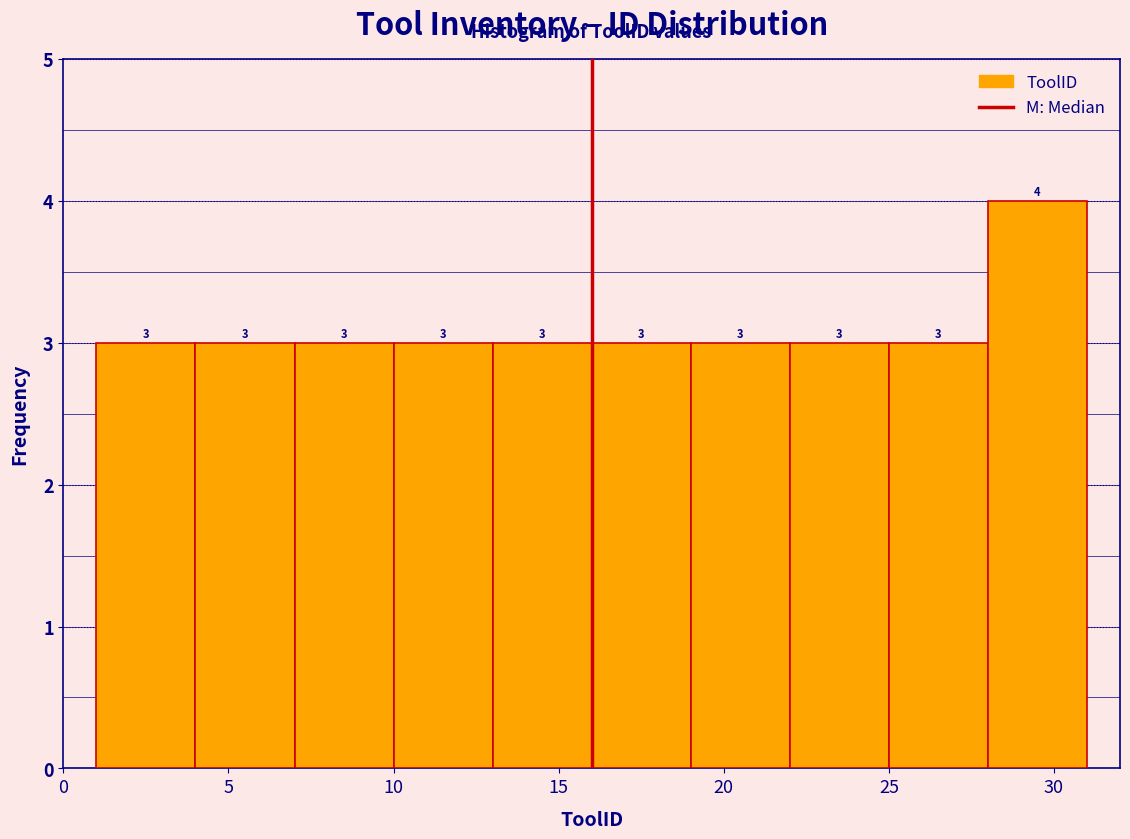

Over which range of the x-axis is the bar tallest?

28 to 31